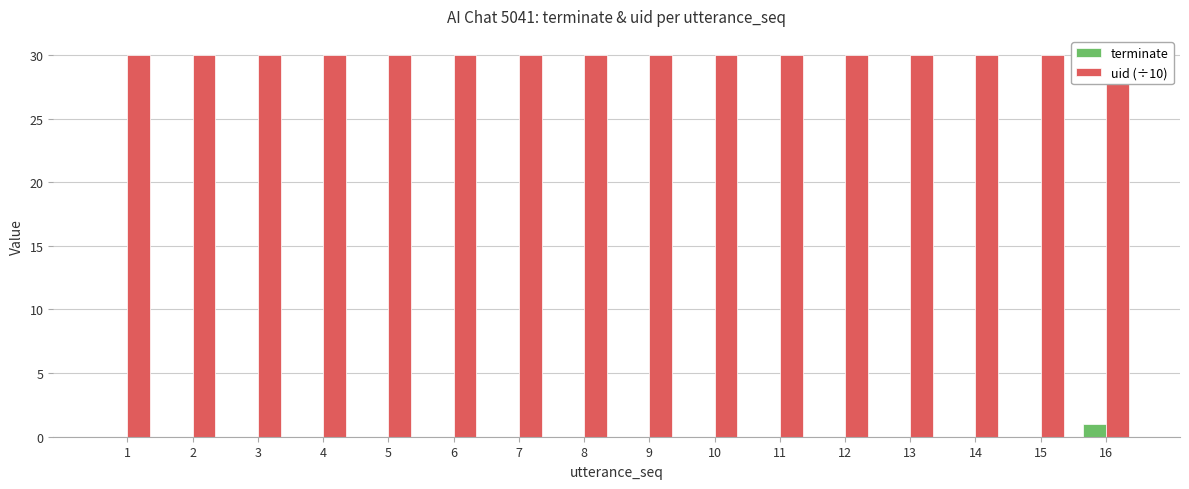

Are the bars horizontal?

No